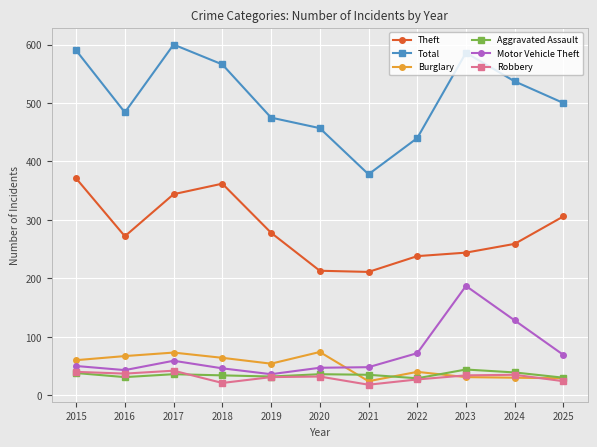

True or false: Theft and Robbery cross at least once.

False